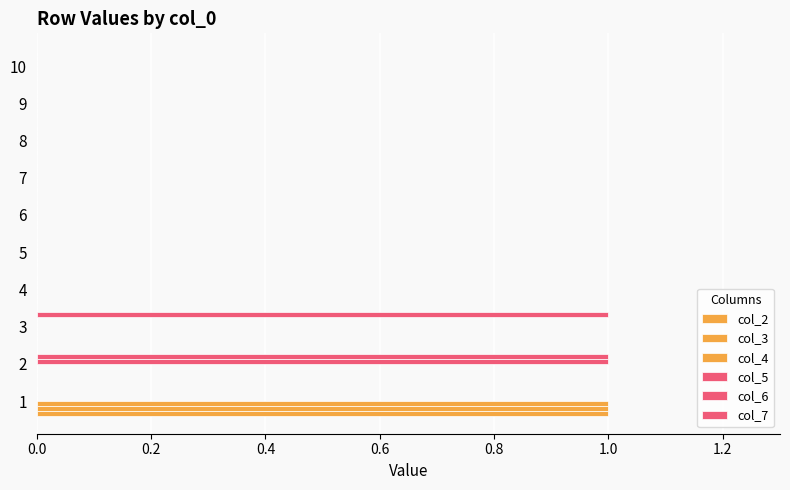

Count the number of data series in this chart.

6